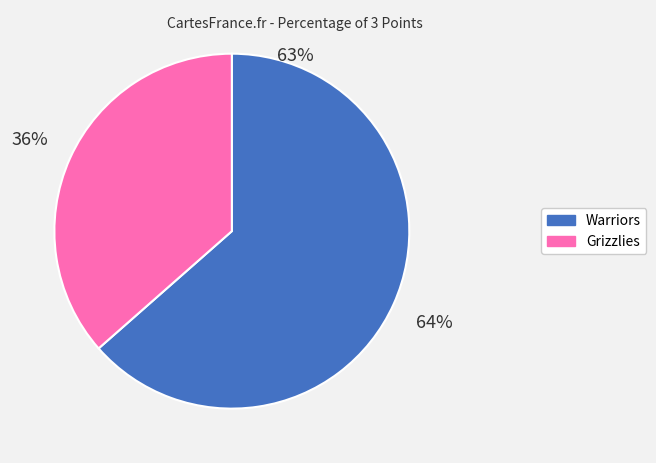

True or false: Warriors accounts for 64% of the total.

True